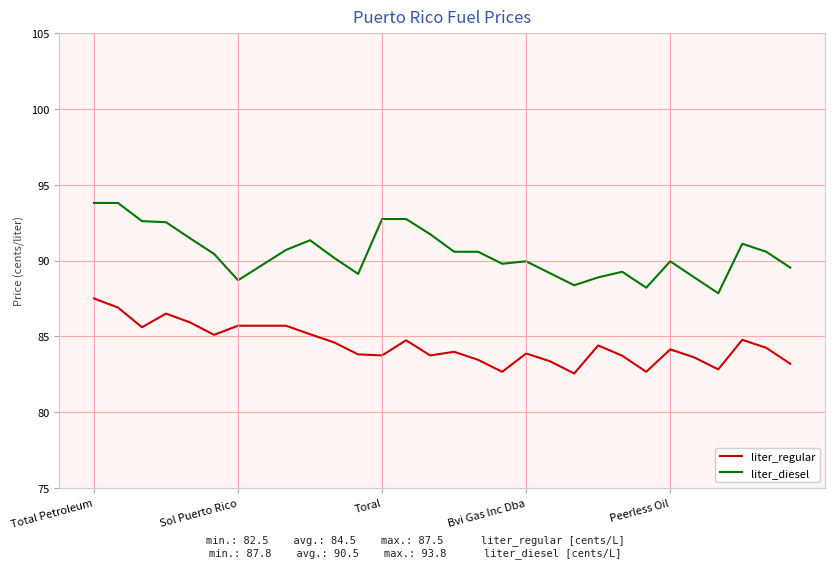

List the series in order of their overall mean, lowest first.

liter_regular, liter_diesel